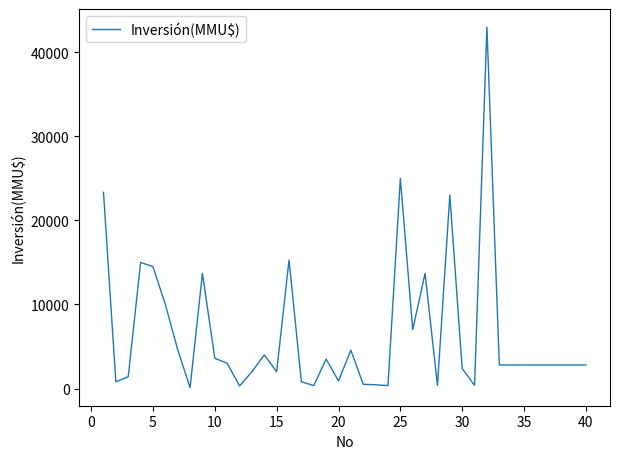

What is the difference between the maximum and minimum values?

42900